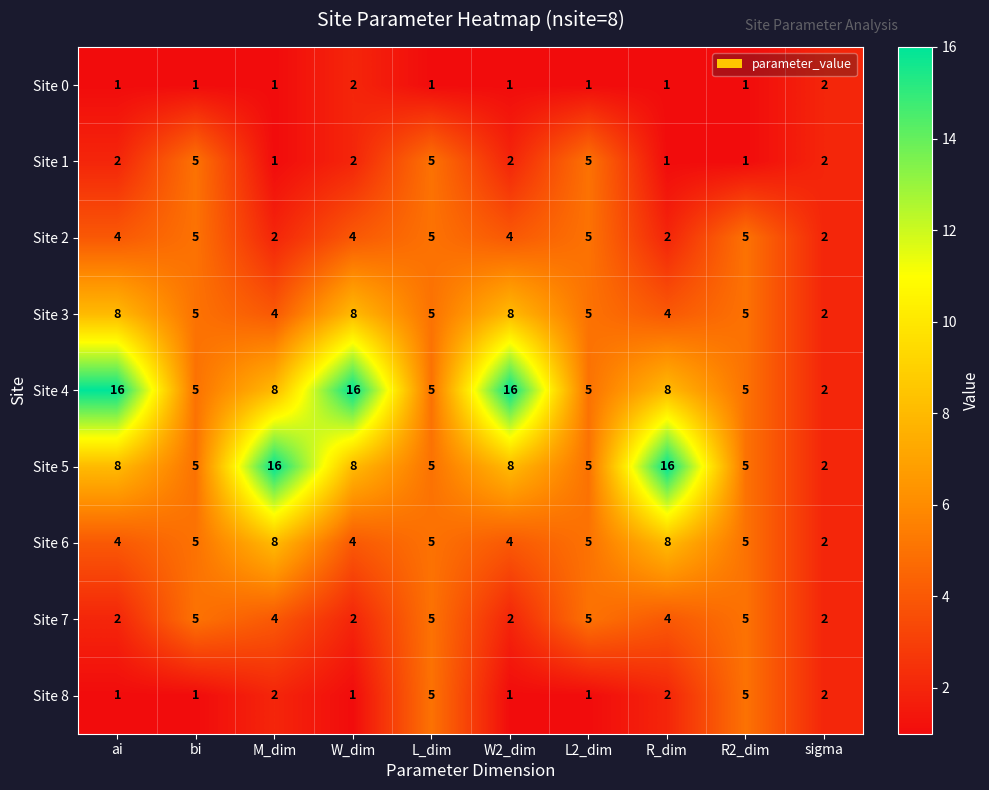

How many categories are shown in the chart?

10